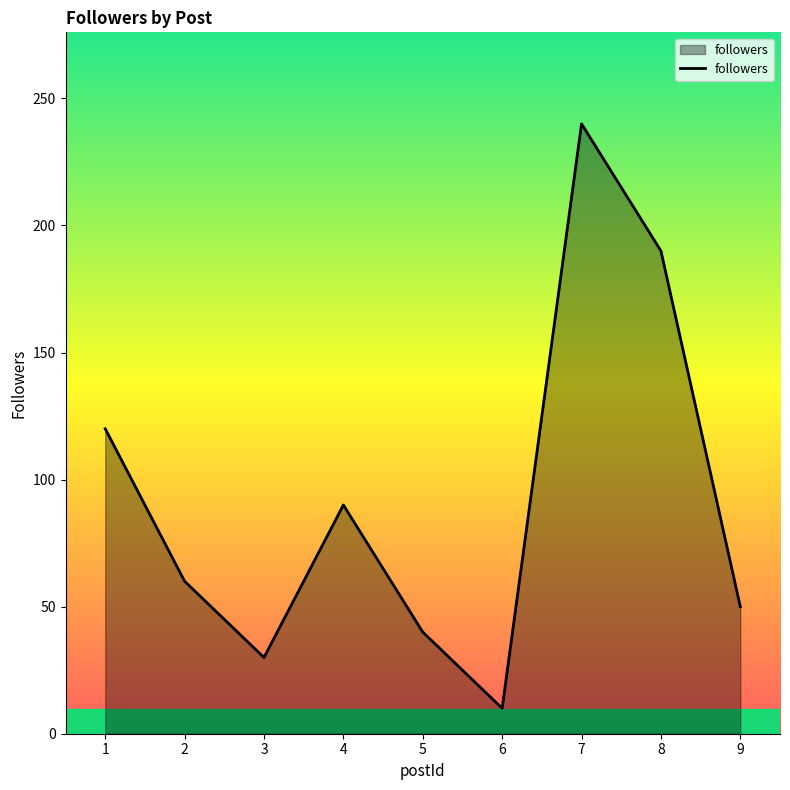

What value does the data have at 1?

120